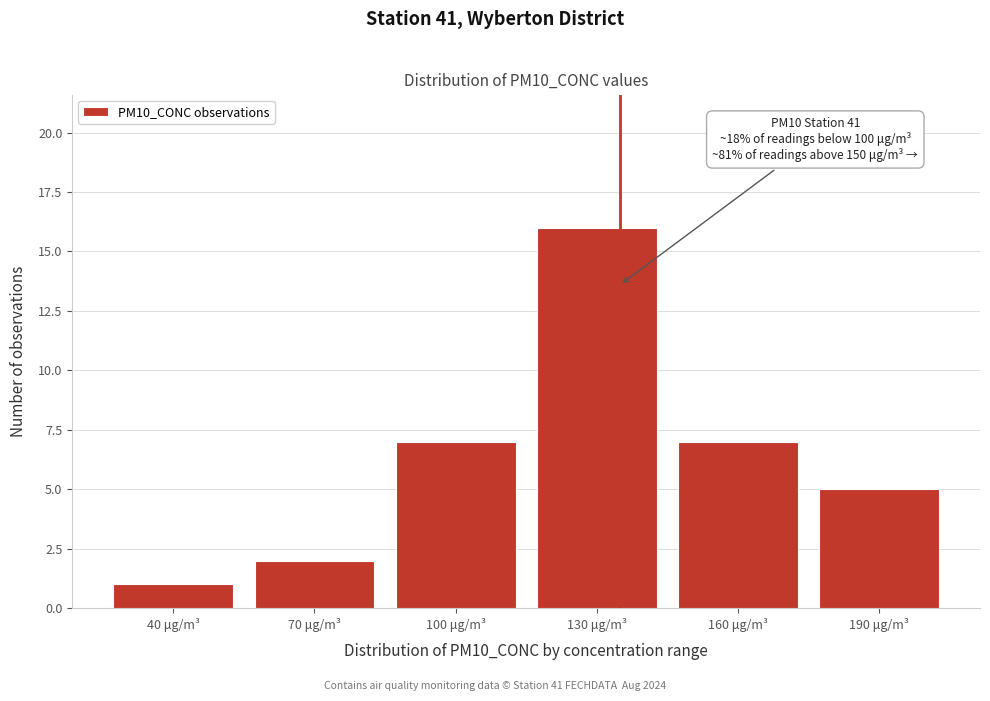

Reading left to right, what are all the values shown in this chart?

1	2	7	16	7	5